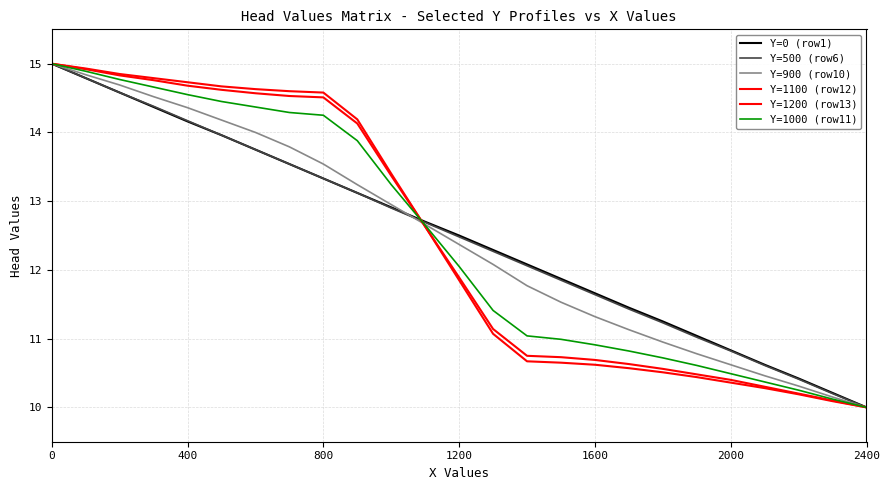

How many lines are shown in the chart?

6